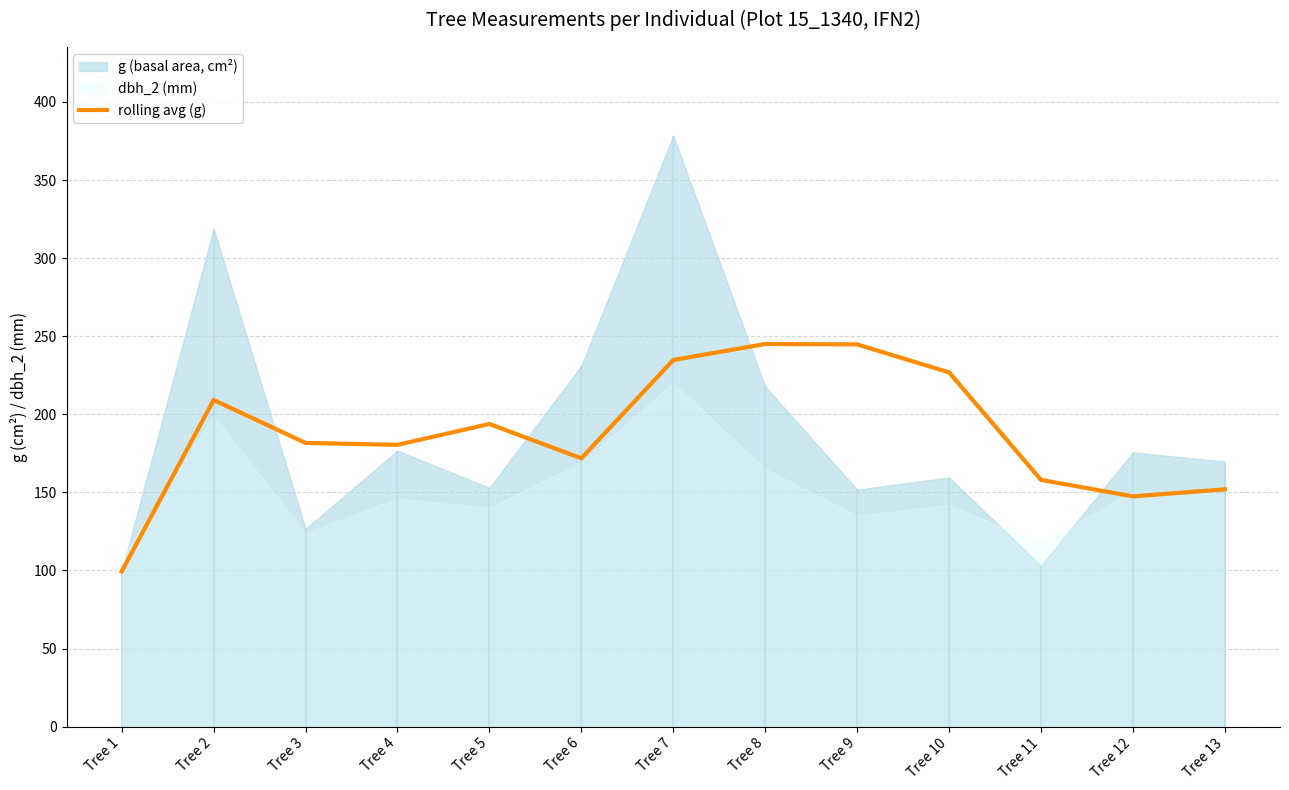

List the labels in order of value, smallest first.

Tree 1, Tree 12, Tree 13, Tree 11, Tree 6, Tree 4, Tree 3, Tree 5, Tree 2, Tree 10, Tree 7, Tree 9, Tree 8